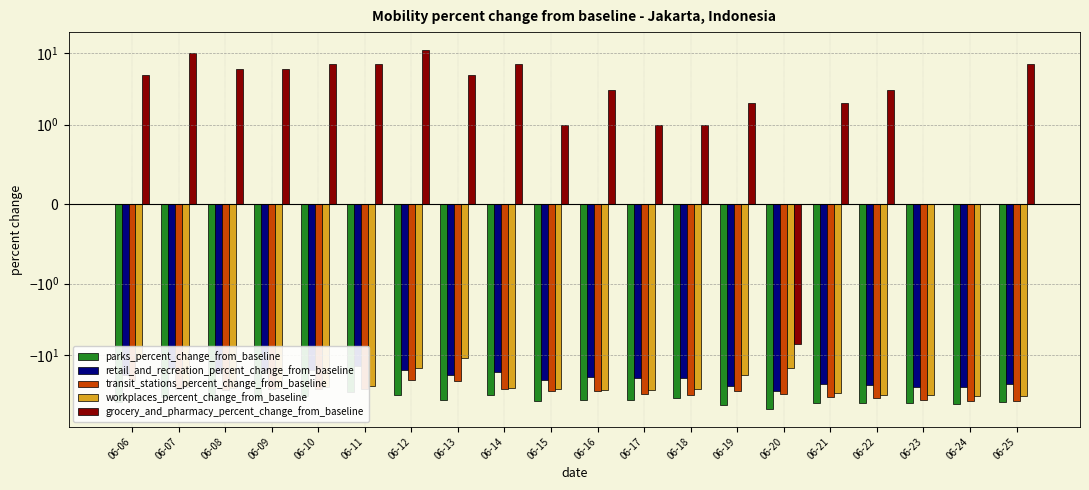

How many bars are there in each group?

5